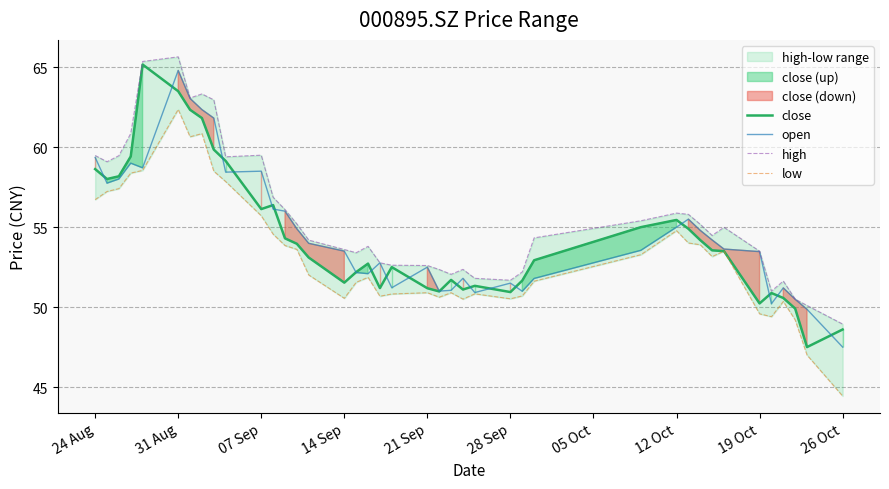

Reading right to left, transcribe all the data shown in this chart.

close: 48.6	47.5	49.9	50.6	50.9	50.2	53.5	53.5	54.2	54.9	55.5	55.0	52.9	51.7	50.9	51.3	51.1	51.7	51.0	51.2	52.5	51.2	52.7	52.2	51.5	53.1	54.0	54.3	56.4	56.1	59.1	59.9	61.8	62.3	63.5	65.2	59.4	58.2	58.0	58.6
open: 47.5	49.9	50.5	51.2	50.2	53.5	53.6	54.2	54.8	55.5	55.0	53.5	51.8	51.0	51.5	50.9	51.8	51.0	51.0	52.5	51.2	52.8	52.1	52.2	53.5	54.0	54.9	56.0	56.1	58.5	58.4	61.8	62.4	63.0	64.8	58.7	59.0	58.0	57.8	59.4
high: 48.9	50.1	50.5	51.6	51.0	53.5	55.0	54.5	55.2	55.8	55.9	55.4	54.3	52.2	51.7	51.8	52.4	52.0	52.4	52.6	52.6	52.8	53.8	53.4	53.6	54.2	55.2	56.1	56.9	59.5	59.4	63.0	63.3	63.1	65.7	65.4	60.9	59.5	59.1	59.5
low: 44.4	47.0	49.2	50.4	49.4	49.6	53.5	53.2	53.9	54.0	54.8	53.3	51.6	50.7	50.5	50.8	50.5	50.9	50.6	50.9	50.8	50.7	51.9	51.5	50.5	52.0	53.6	53.9	54.6	55.7	57.9	58.5	60.9	60.6	62.4	58.5	58.4	57.4	57.2	56.7